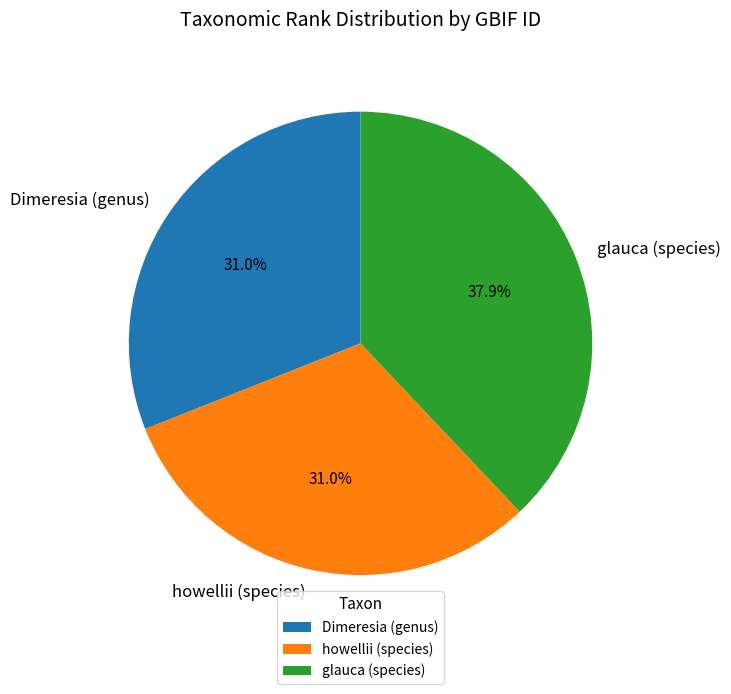

To the nearest percent, what is the difference between the howellii (species) and glauca (species) slice percentages?

7%